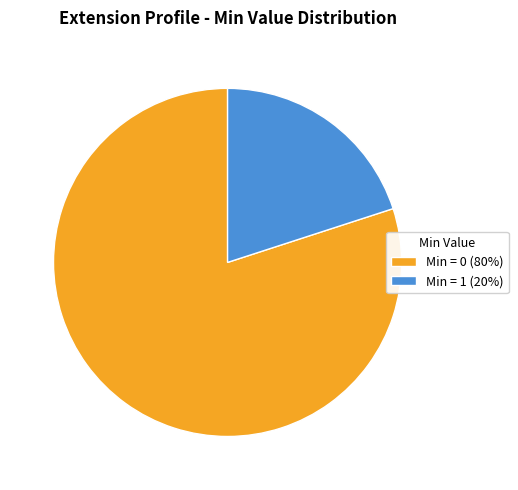

True or false: Min = 0 (80%) accounts for 73% of the total.

False